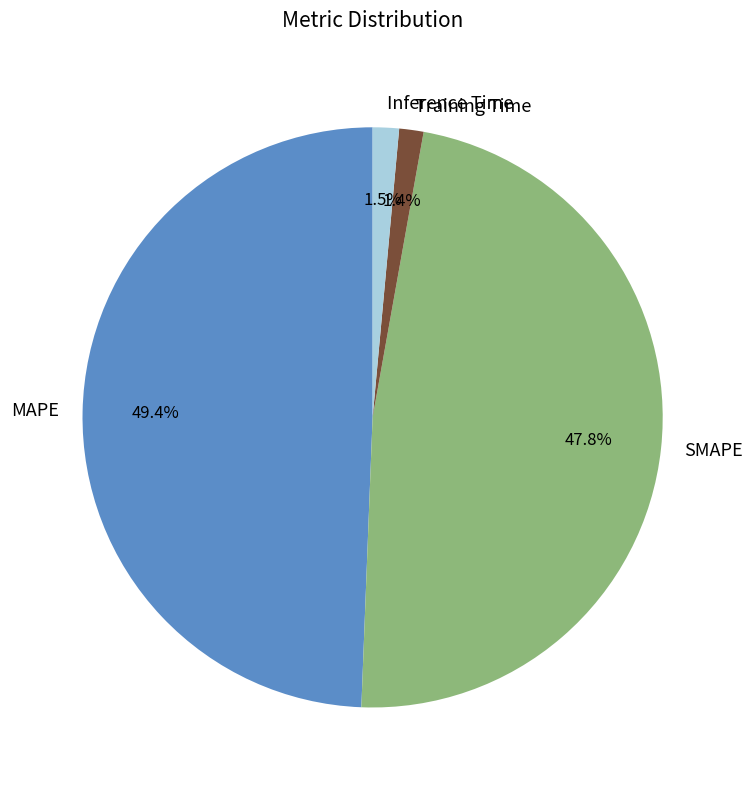

Does any single category account for the majority?

No